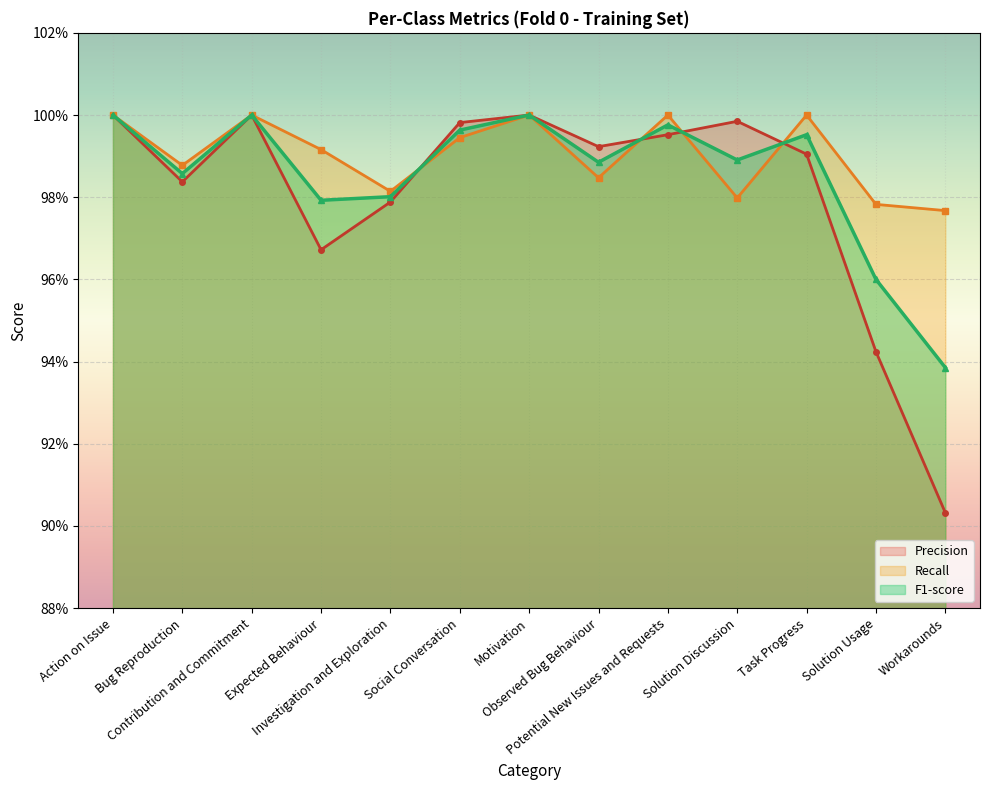

Which category has the highest value in the F1-score series?

Action on Issue